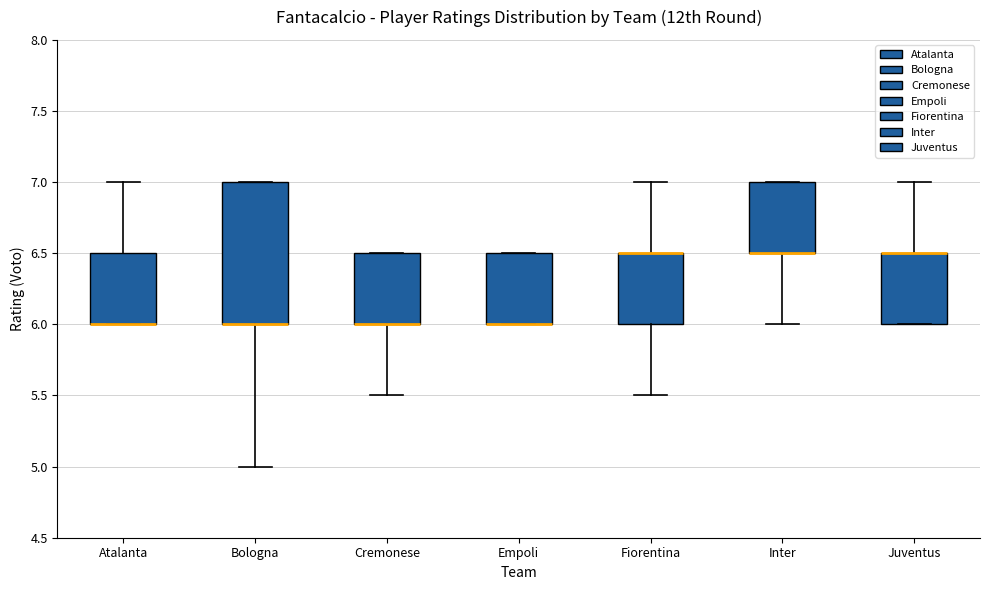

Reading left to right, read every box against the y-axis: the position of its median line, the range the box covers, and the ends of its whiskers. The values are not printed on the chart, so give them approximately, as read against the axis.

Atalanta: median 6.0 (drawn on the box's lower edge), box 6.0 to 6.5, whiskers 6.0 to 7.0
Bologna: median 6.0 (drawn on the box's lower edge), box 6.0 to 7.0, whiskers 5.0 to 7.0
Cremonese: median 6.0 (drawn on the box's lower edge), box 6.0 to 6.5, whiskers 5.5 to 6.5
Empoli: median 6.0 (drawn on the box's lower edge), box 6.0 to 6.5, whiskers 6.0 to 6.5
Fiorentina: median 6.5 (drawn on the box's upper edge), box 6.0 to 6.5, whiskers 5.5 to 7.0
Inter: median 6.5 (drawn on the box's lower edge), box 6.5 to 7.0, whiskers 6.0 to 7.0
Juventus: median 6.5 (drawn on the box's upper edge), box 6.0 to 6.5, whiskers 6.0 to 7.0